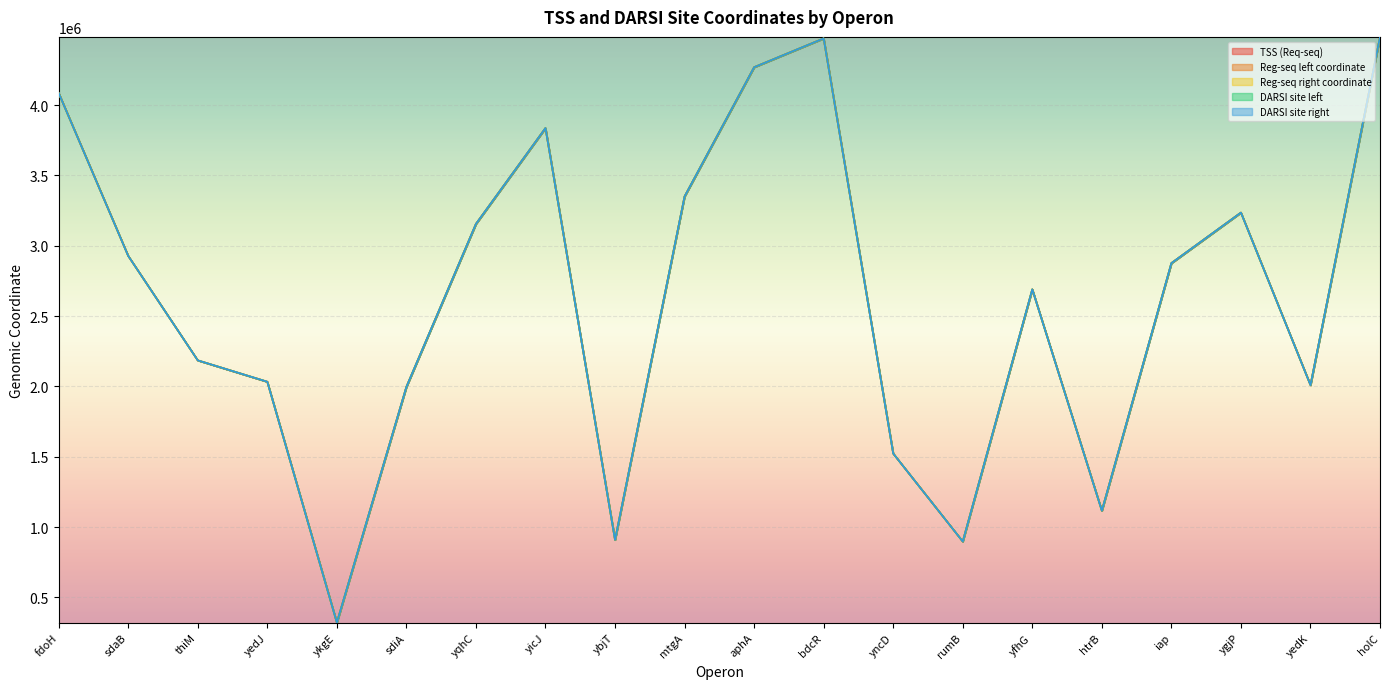

How many series are shown in this chart?

5